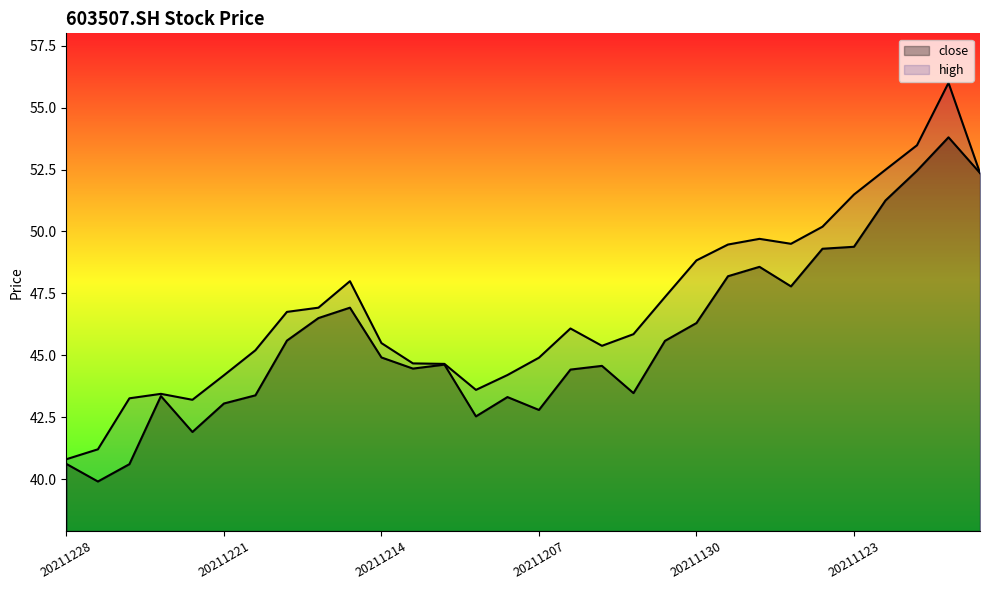

What are all the series names shown in the legend?

close, high